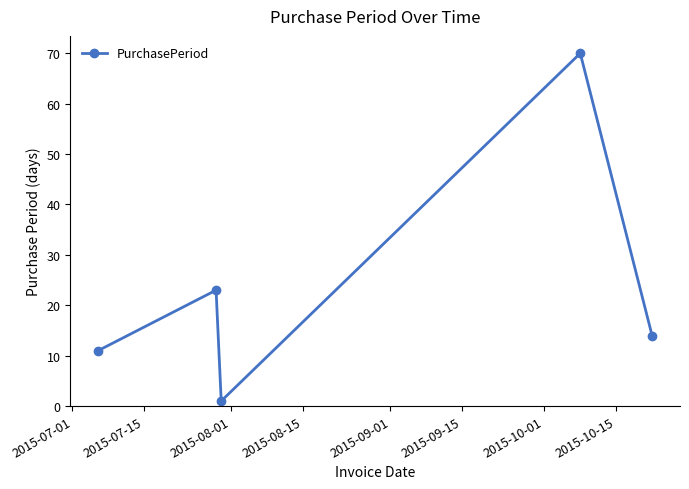

What is the value of the 2nd point from the left?

23